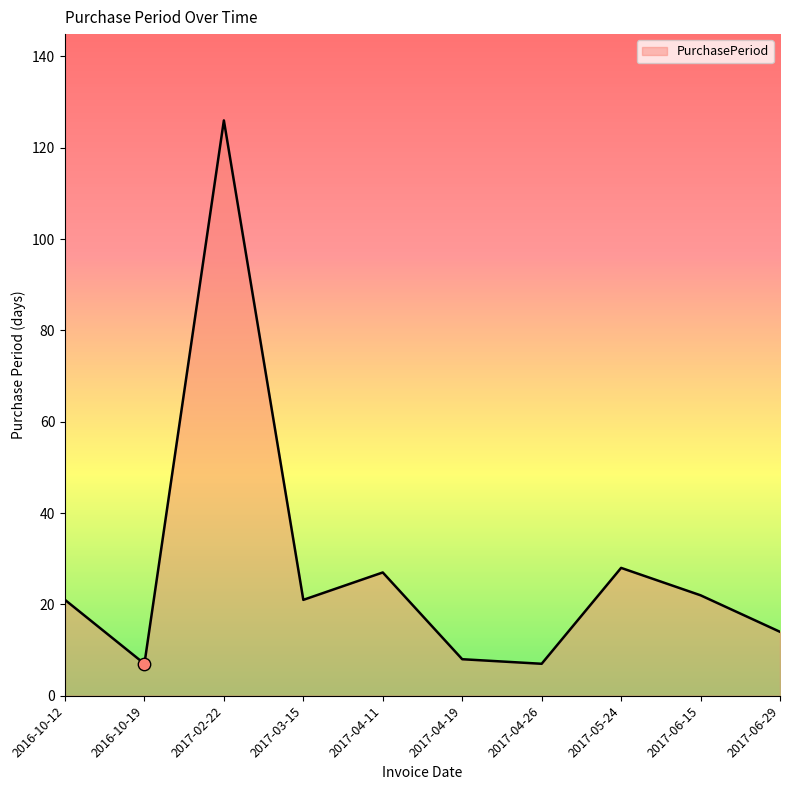

Approximately how many times larger is the value at 2017-06-15 compared to 2016-10-12?

1.0